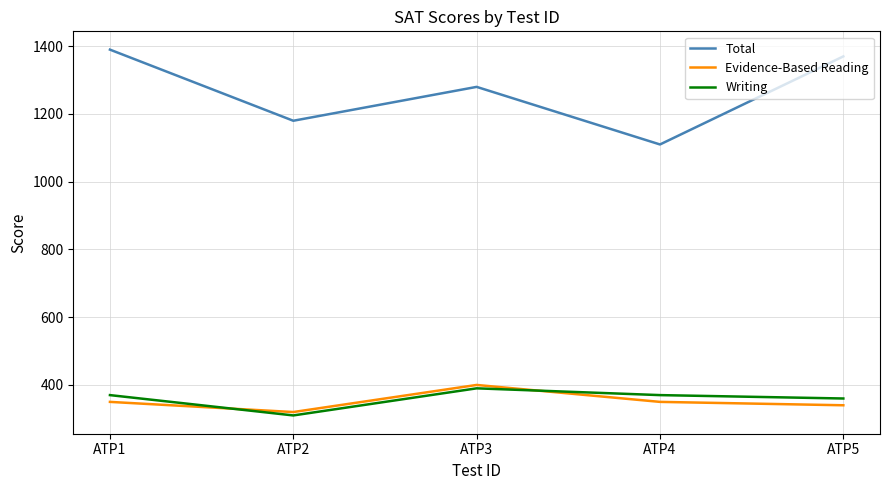

What are all the series names shown in the legend?

Total, Evidence-Based Reading, Writing